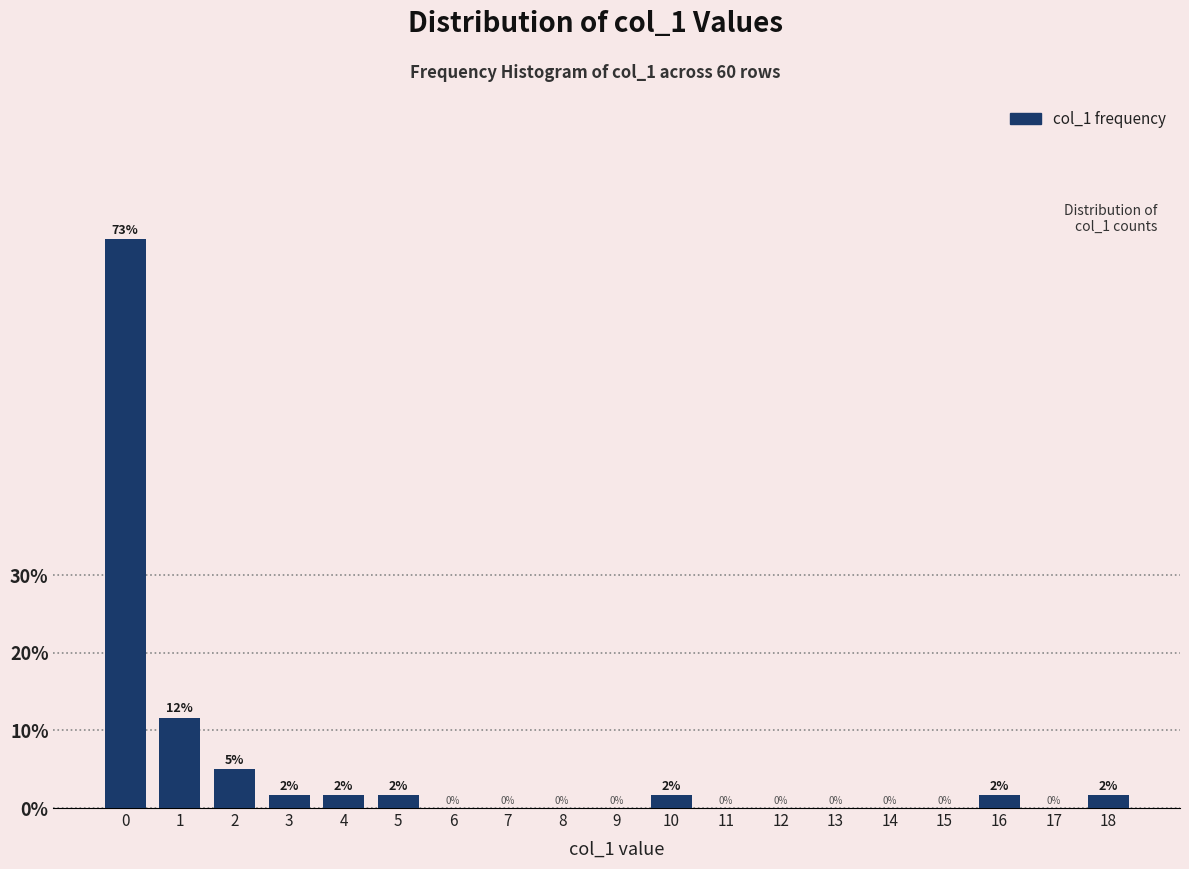

The value at 6 is -27.1. True or false?

False